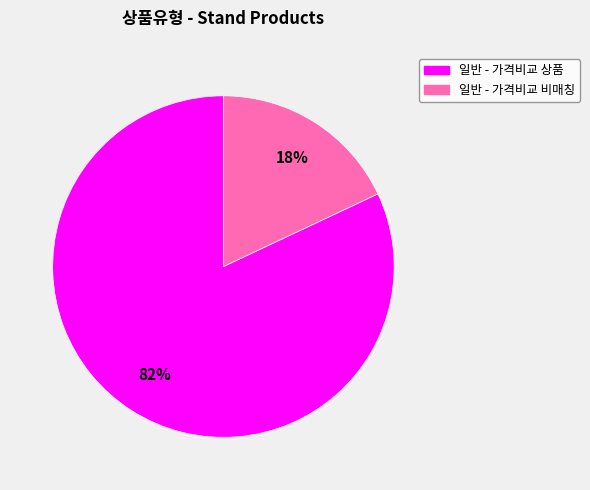

Is there any slice that represents more than half of the pie?

Yes